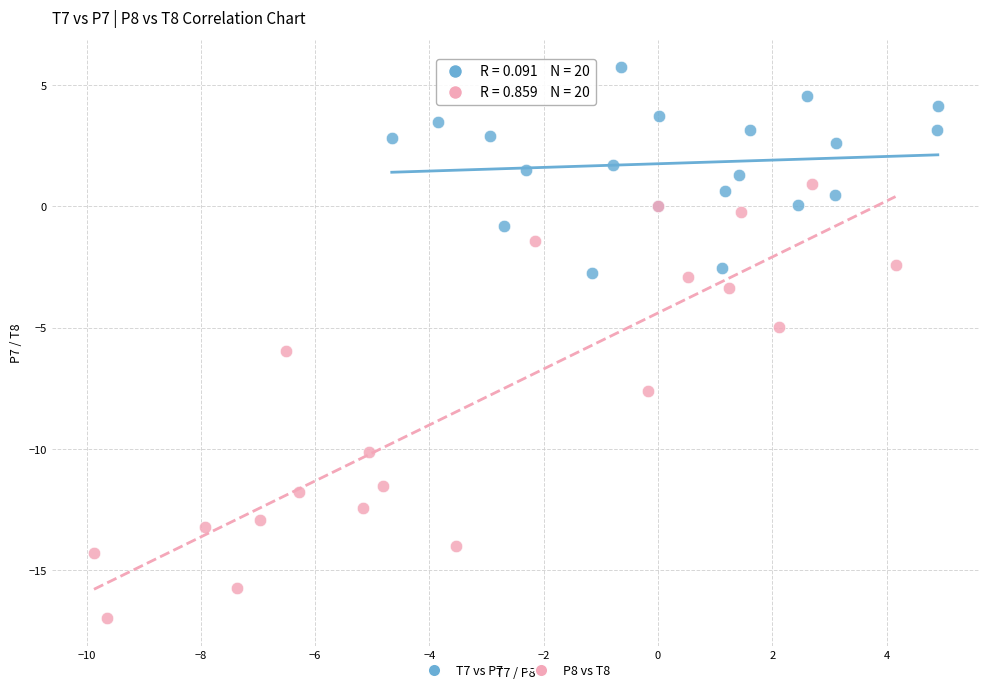

Which series has the largest Y range (max minus min)?

P8 vs T8